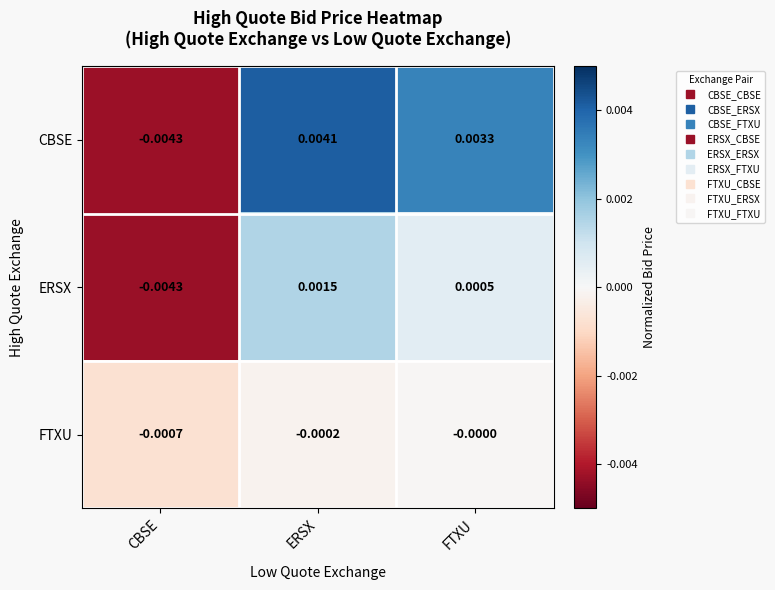

At which label is CBSE closest to 0?

FTXU